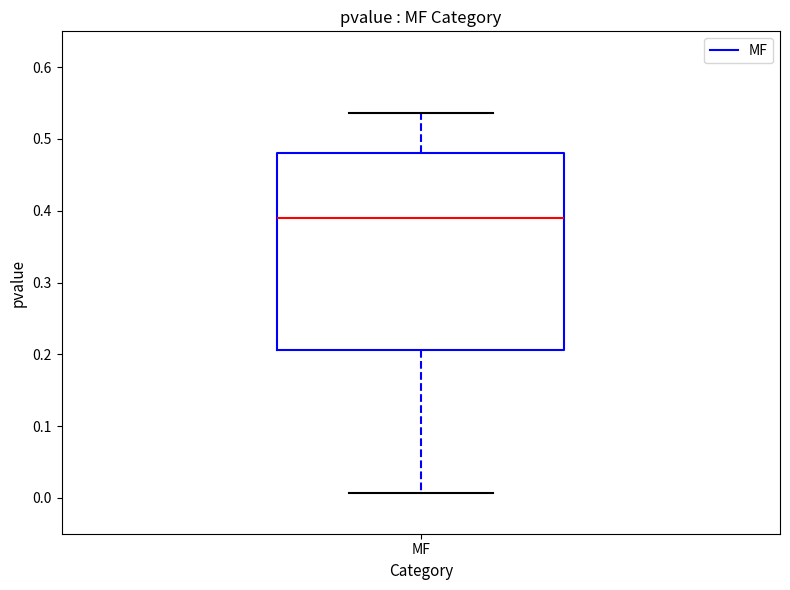

Read this box plot against the y-axis: the position of the median line, the range covered by the box, and the ends of both whiskers. The values are not printed on the chart, so give them approximately, as read against the axis.

median 0.39, box 0.21 to 0.48, whiskers 0.01 to 0.54